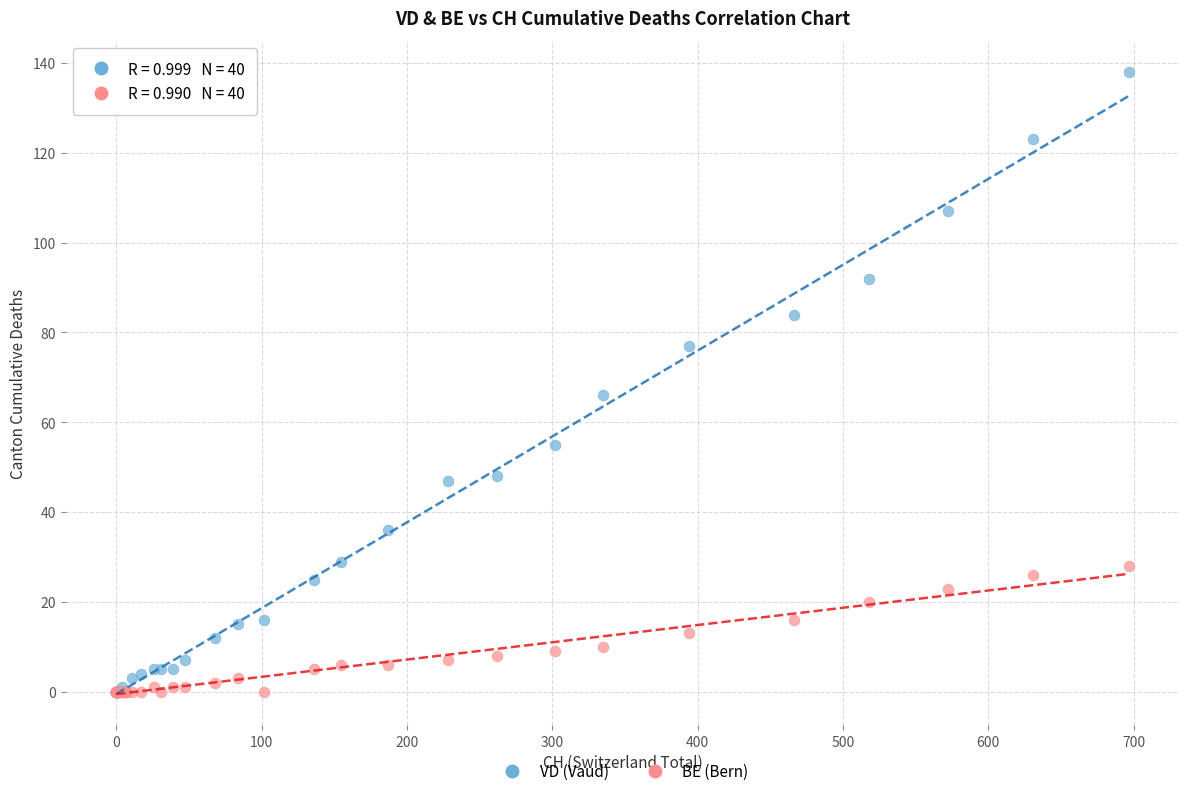

In the VD (Vaud) series, what Y value is closest to 69?

66